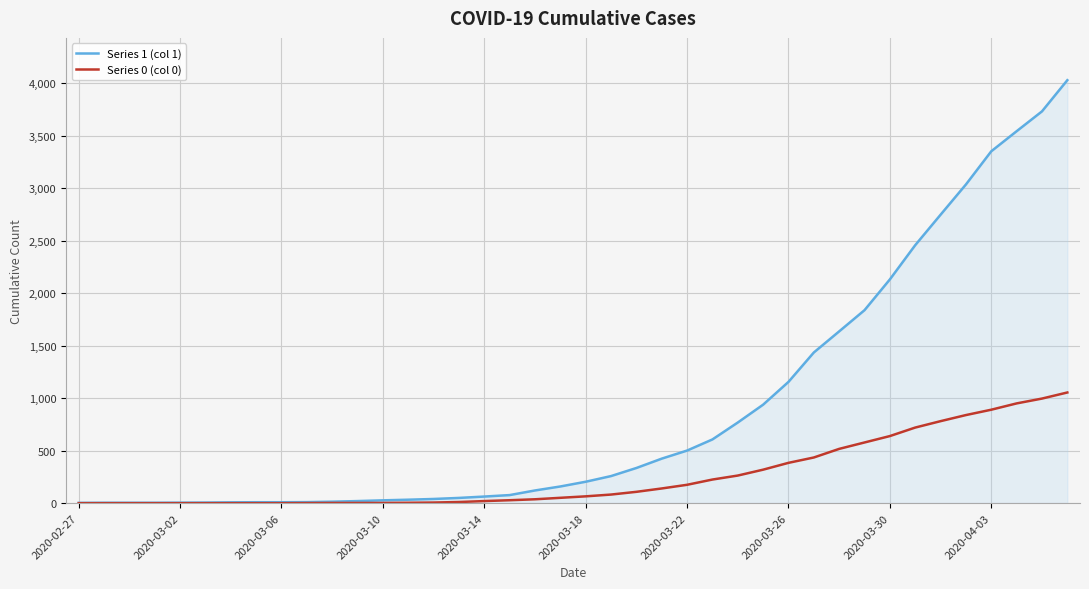

Which series has the largest total across all categories?

Series 1 (col 1)